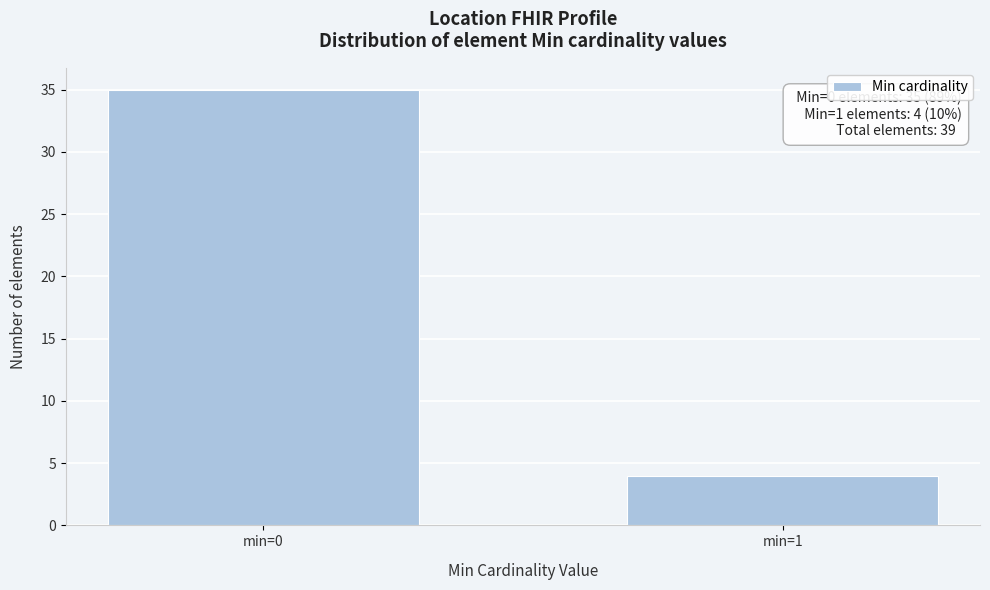

Reading left to right, extract all data points from this chart.

35	4